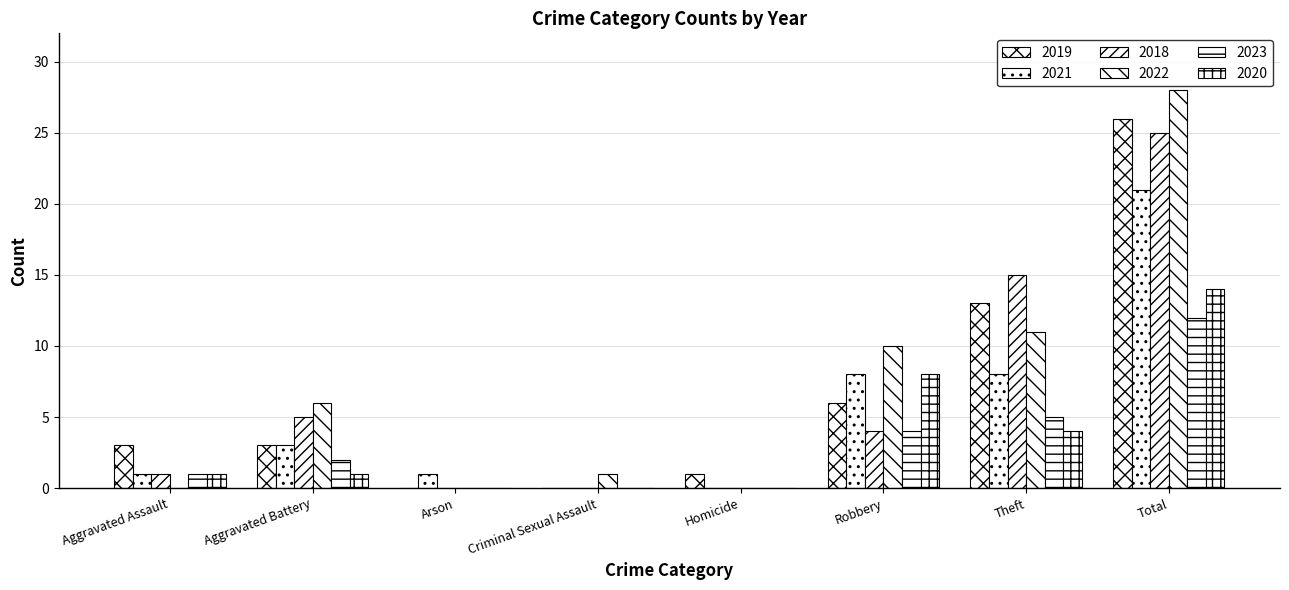

What is the value of the 2019 bar at the 8th from the left?

26